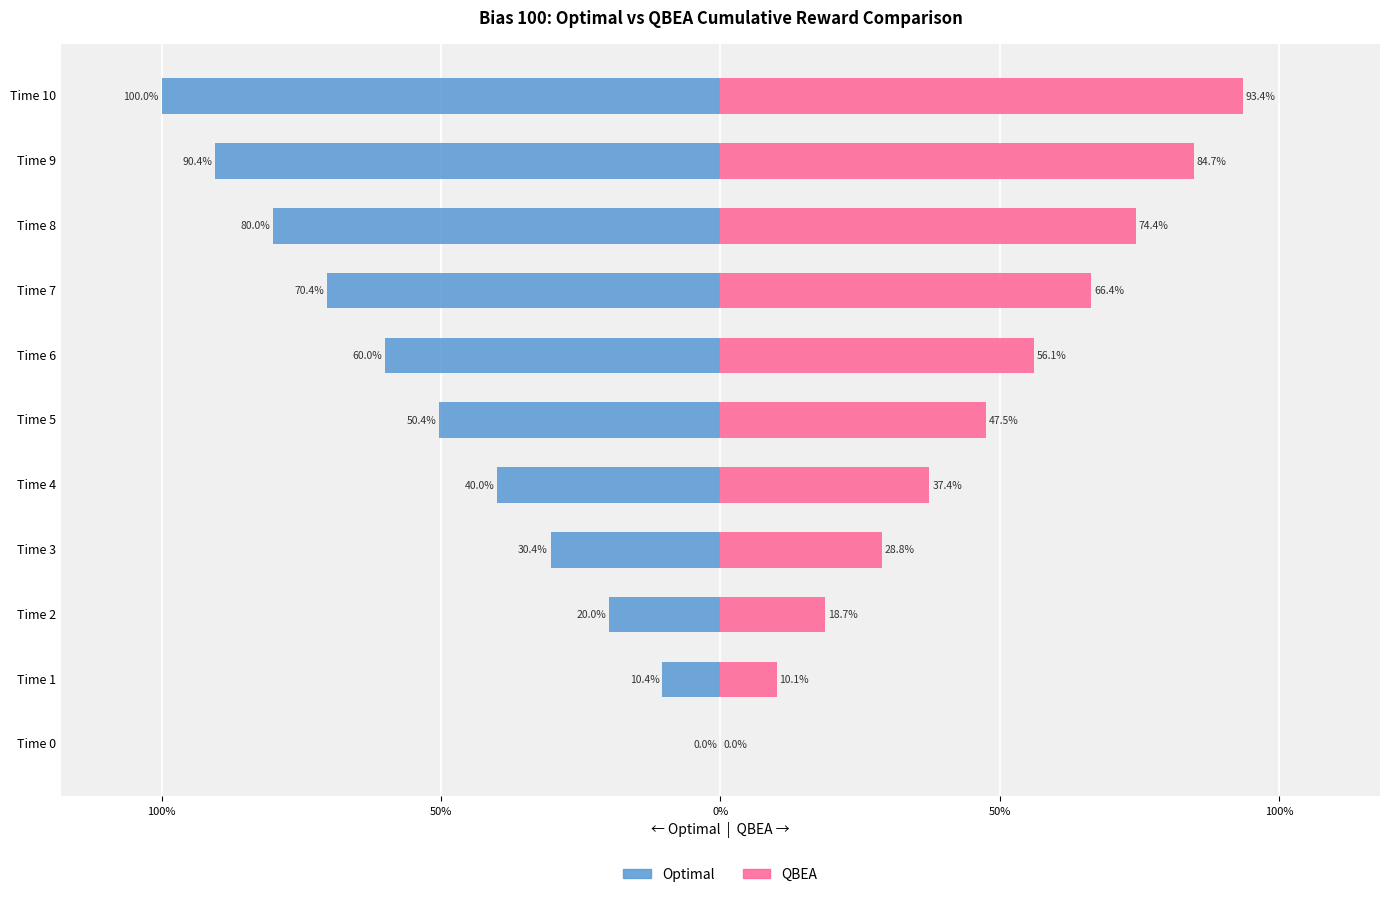

True or false: QBEA has a value of 93.4 at Time 10.

True